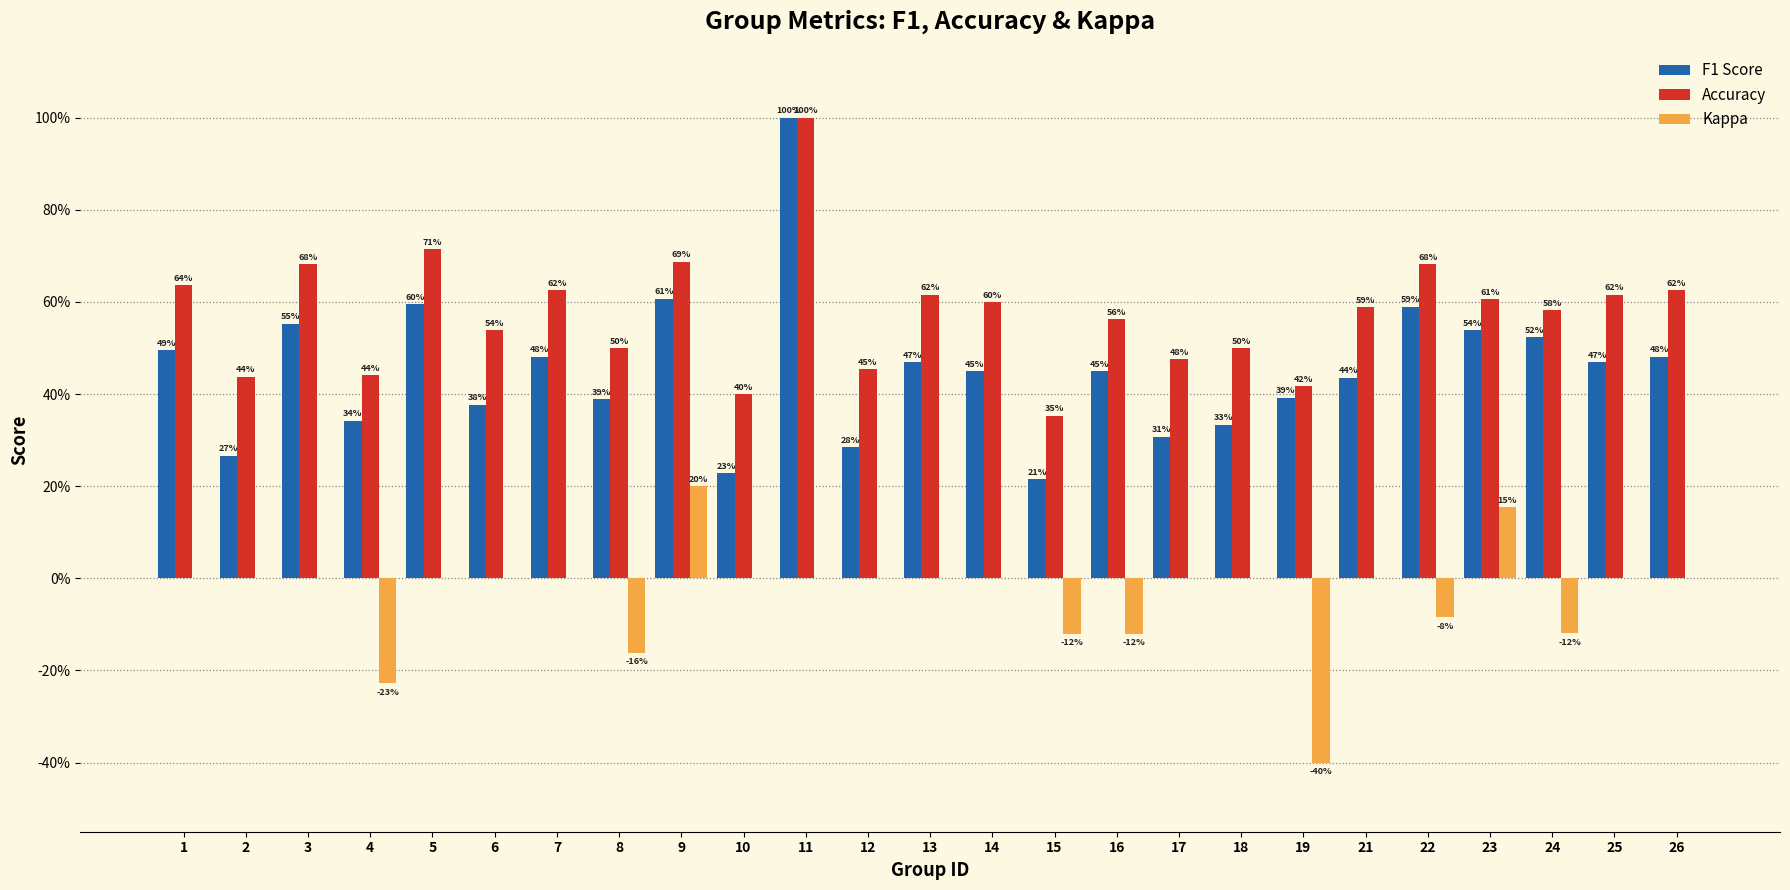

What are all the series names shown in the legend?

F1 Score, Accuracy, Kappa